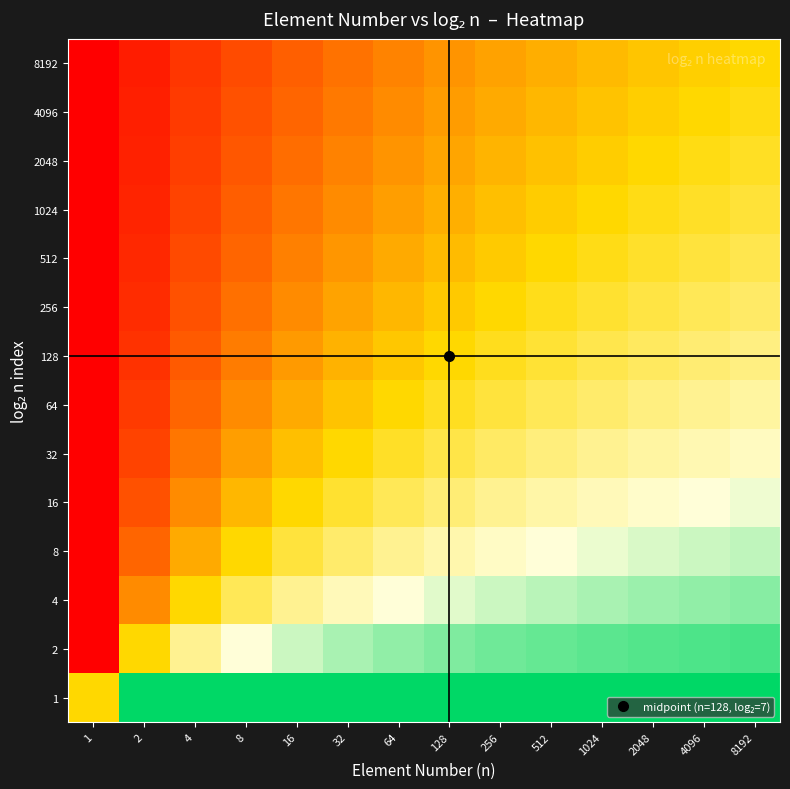

Reading right to left, list all the values displayed in this chart.

1: 8192=1.0	4096=1.0	2048=1.0	1024=1.0	512=1.0	256=1.0	128=1.0	64=1.0	32=1.0	16=1.0	8=1.0	4=1.0	2=1.0	1=0.5
2: 8192=0.9	4096=0.9	2048=0.9	1024=0.9	512=0.9	256=0.9	128=0.9	64=0.9	32=0.8	16=0.8	8=0.7	4=0.7	2=0.5	1=0.0
4: 8192=0.9	4096=0.9	2048=0.8	1024=0.8	512=0.8	256=0.8	128=0.8	64=0.7	32=0.7	16=0.7	8=0.6	4=0.5	2=0.3	1=0.0
8: 8192=0.8	4096=0.8	2048=0.8	1024=0.8	512=0.7	256=0.7	128=0.7	64=0.7	32=0.6	16=0.6	8=0.5	4=0.4	2=0.2	1=0.0
16: 8192=0.8	4096=0.7	2048=0.7	1024=0.7	512=0.7	256=0.7	128=0.6	64=0.6	32=0.6	16=0.5	8=0.4	4=0.3	2=0.2	1=0.0
32: 8192=0.7	4096=0.7	2048=0.7	1024=0.7	512=0.6	256=0.6	128=0.6	64=0.5	32=0.5	16=0.4	8=0.4	4=0.3	2=0.2	1=0.0
64: 8192=0.7	4096=0.7	2048=0.6	1024=0.6	512=0.6	256=0.6	128=0.5	64=0.5	32=0.5	16=0.4	8=0.3	4=0.2	2=0.1	1=0.0
128: 8192=0.6	4096=0.6	2048=0.6	1024=0.6	512=0.6	256=0.5	128=0.5	64=0.5	32=0.4	16=0.4	8=0.3	4=0.2	2=0.1	1=0.0
256: 8192=0.6	4096=0.6	2048=0.6	1024=0.6	512=0.5	256=0.5	128=0.5	64=0.4	32=0.4	16=0.3	8=0.3	4=0.2	2=0.1	1=0.0
512: 8192=0.6	4096=0.6	2048=0.5	1024=0.5	512=0.5	256=0.5	128=0.4	64=0.4	32=0.4	16=0.3	8=0.2	4=0.2	2=0.1	1=0.0
1024: 8192=0.6	4096=0.5	2048=0.5	1024=0.5	512=0.5	256=0.4	128=0.4	64=0.4	32=0.3	16=0.3	8=0.2	4=0.2	2=0.1	1=0.0
2048: 8192=0.5	4096=0.5	2048=0.5	1024=0.5	512=0.4	256=0.4	128=0.4	64=0.4	32=0.3	16=0.3	8=0.2	4=0.2	2=0.1	1=0.0
4096: 8192=0.5	4096=0.5	2048=0.5	1024=0.5	512=0.4	256=0.4	128=0.4	64=0.3	32=0.3	16=0.2	8=0.2	4=0.1	2=0.1	1=0.0
8192: 8192=0.5	4096=0.5	2048=0.5	1024=0.4	512=0.4	256=0.4	128=0.3	64=0.3	32=0.3	16=0.2	8=0.2	4=0.1	2=0.1	1=0.0